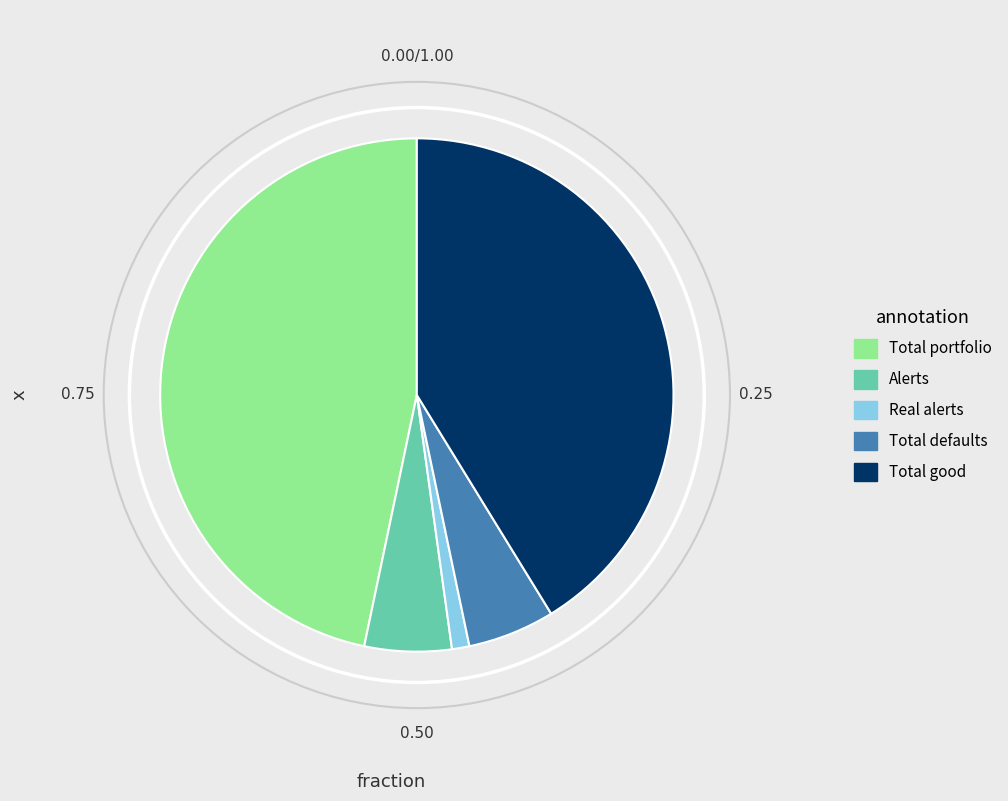

Which category has the smallest portion of the pie?

Real alerts